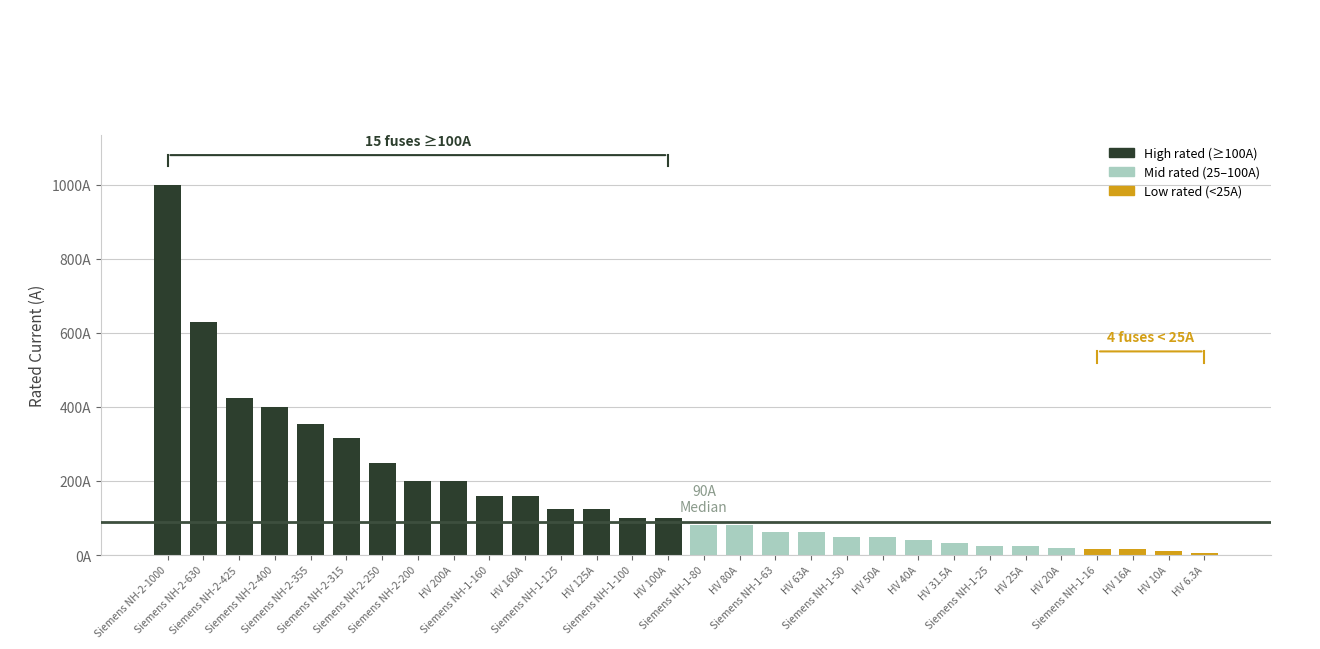

Are the bars horizontal?

No